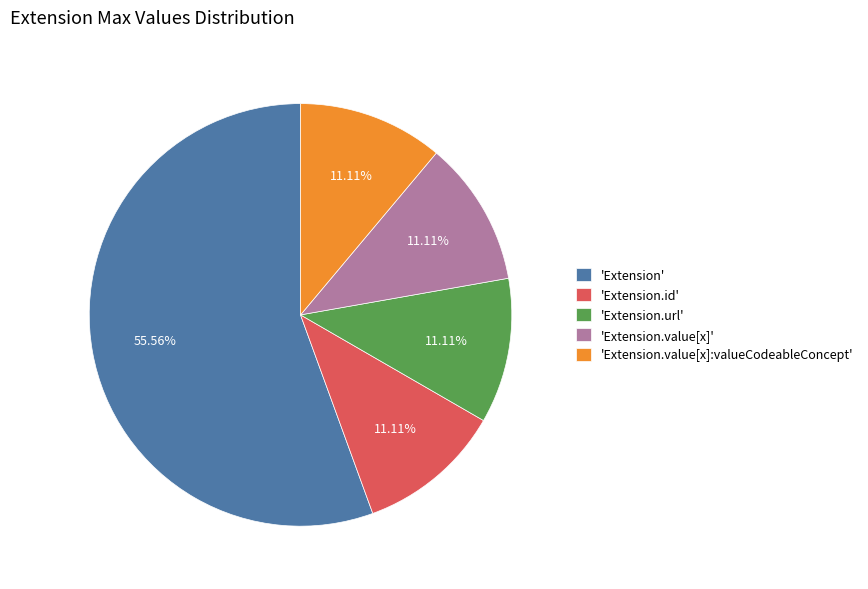

Which category has the biggest portion of the pie?

'Extension'